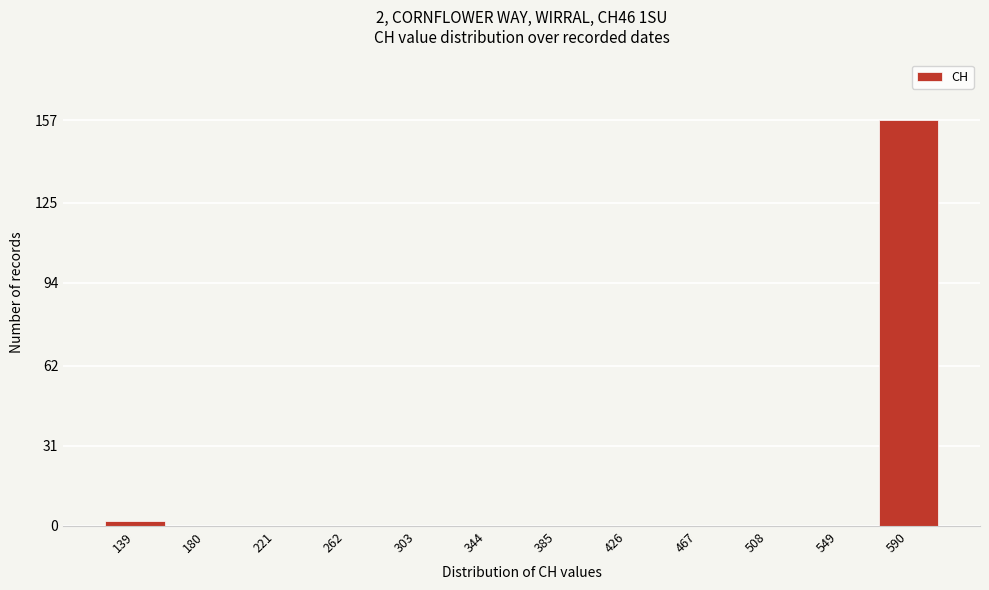

Reading left to right, list all the values displayed in this chart.

139=2	180=0	221=0	262=0	303=0	344=0	385=0	426=0	467=0	508=0	549=0	590=157